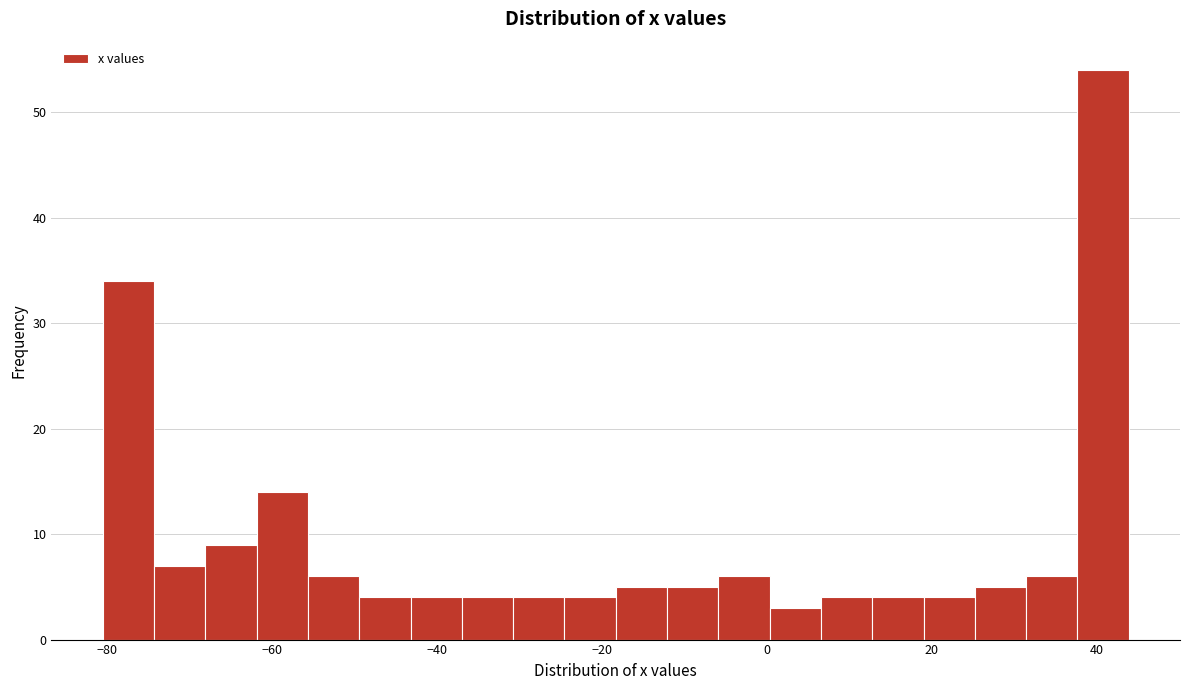

Read against the x-axis, roughly where is the centre of the tallest bar?

40